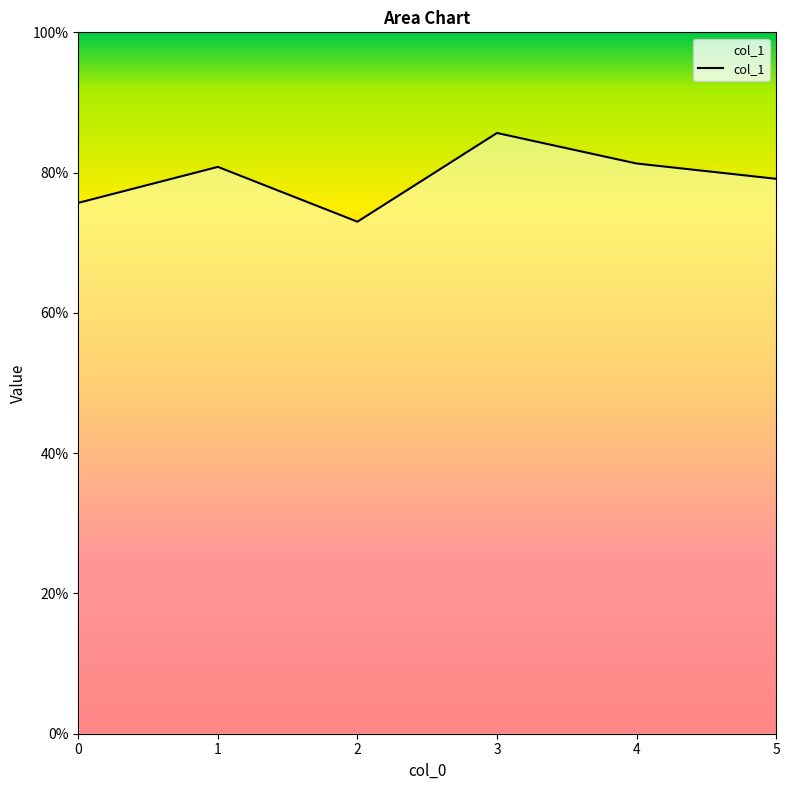

Count the number of values greater than 80.

3